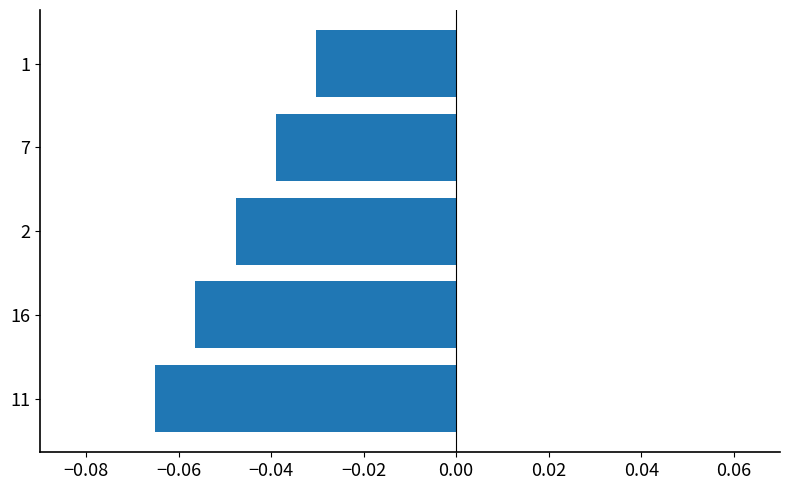

Which has a higher value, 7 or 11?

7